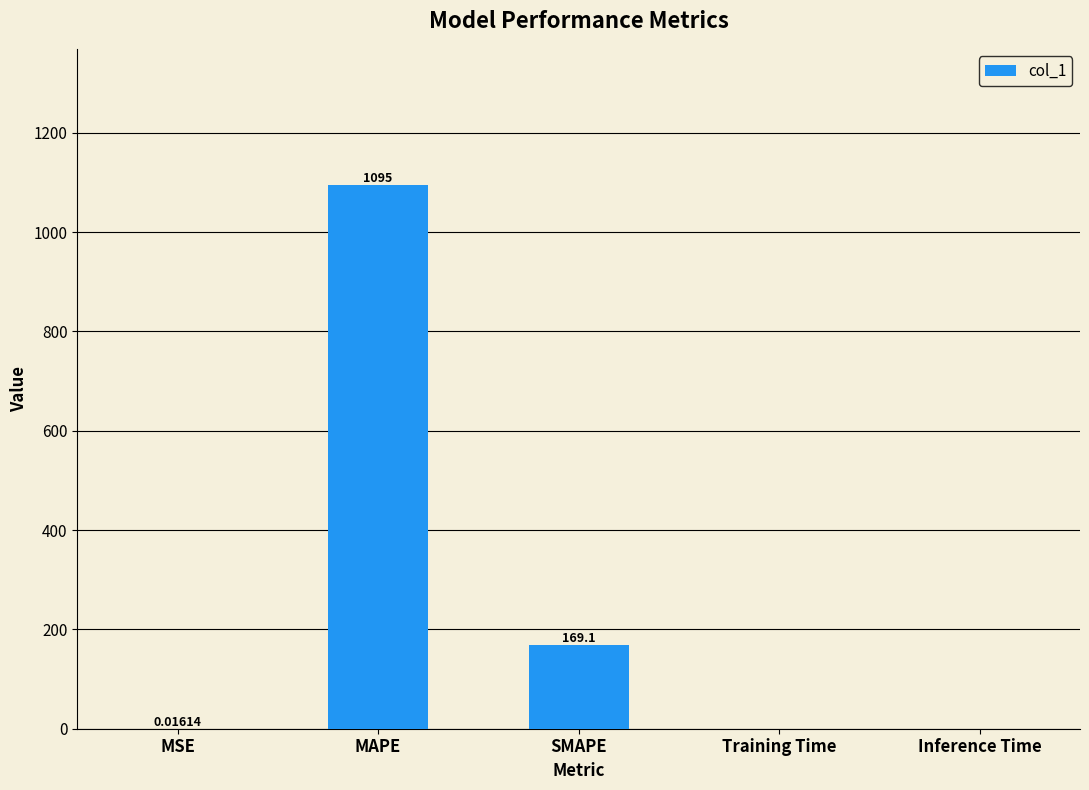

Which category has the highest value across all series?

MAPE